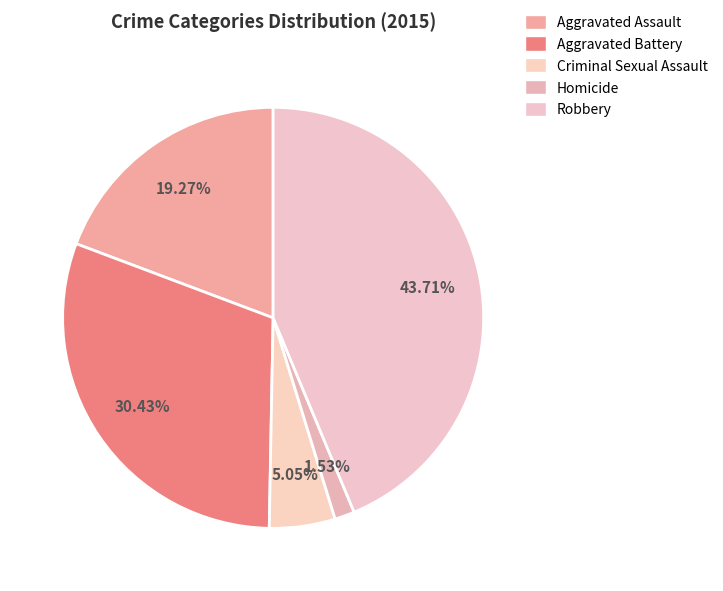

How many slices are in this pie chart?

5